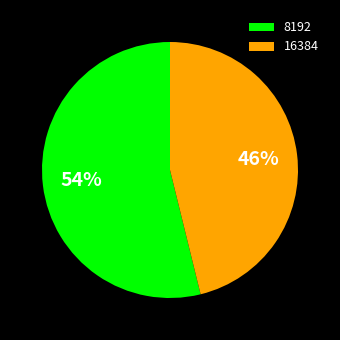

The 16384 slice represents 37% of the pie. True or false?

False